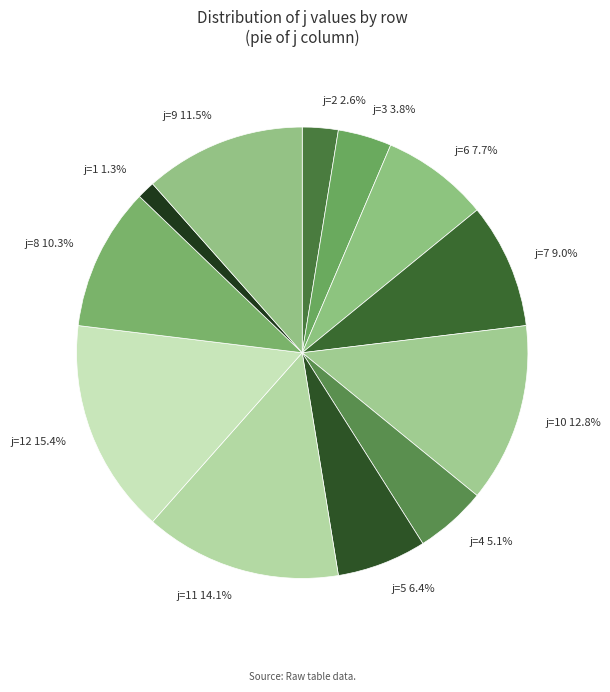

How much of the chart is everything except j=1?

98.7%